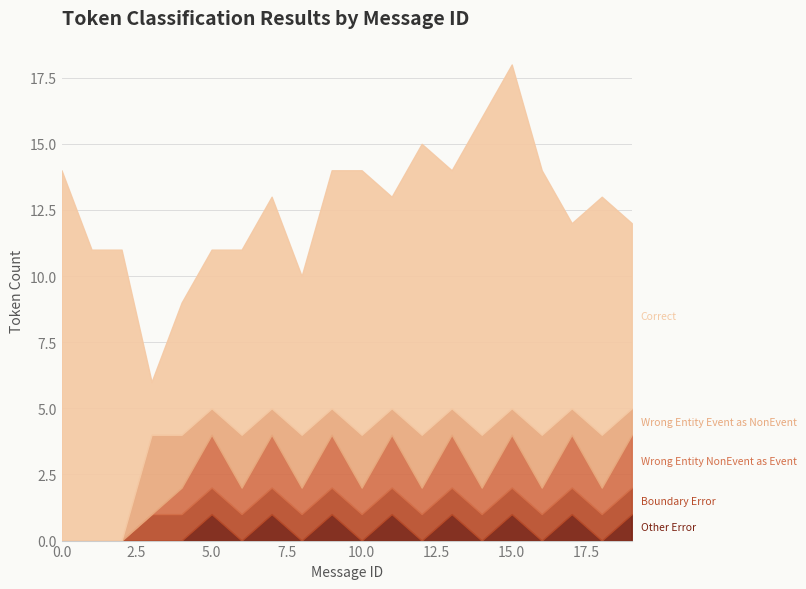

How many lines are shown in the chart?

5